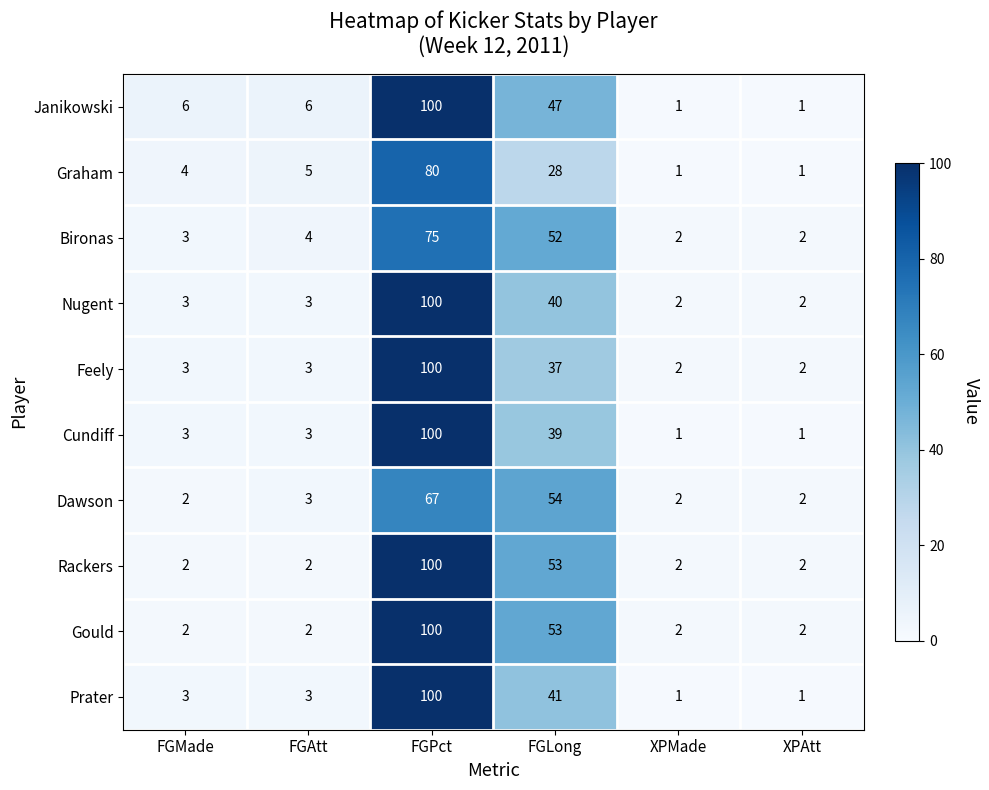

What is the difference between the maximum and minimum values in the Bironas series?

73